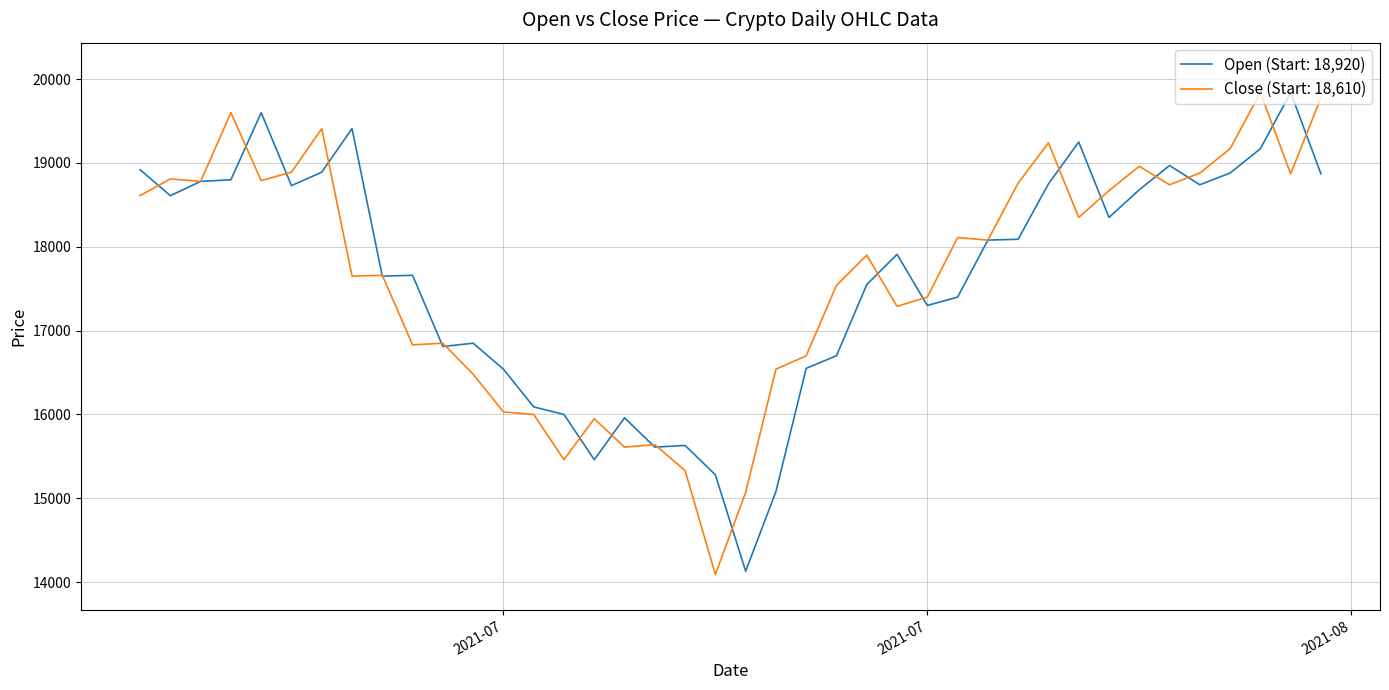

At how many categories does at least one series exceed 14248?

40